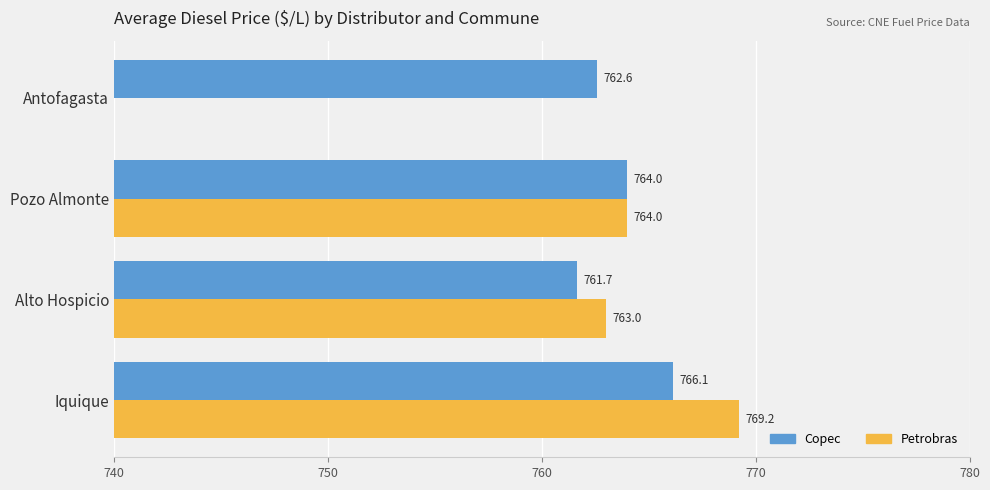

At Antofagasta, list the series in order from smallest to largest.

Petrobras, Copec